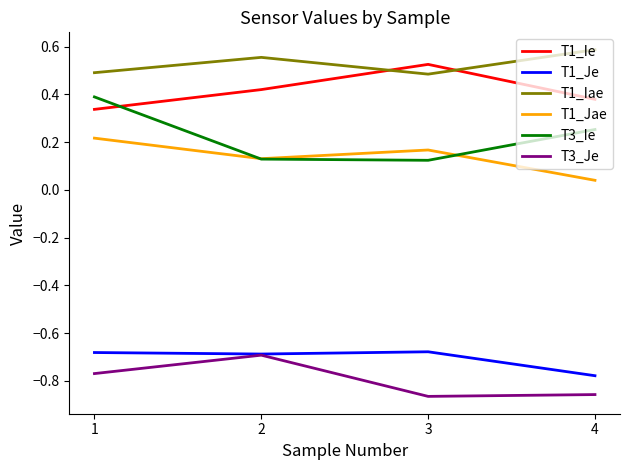

What is the sum of all T1_Je values?

-2.8